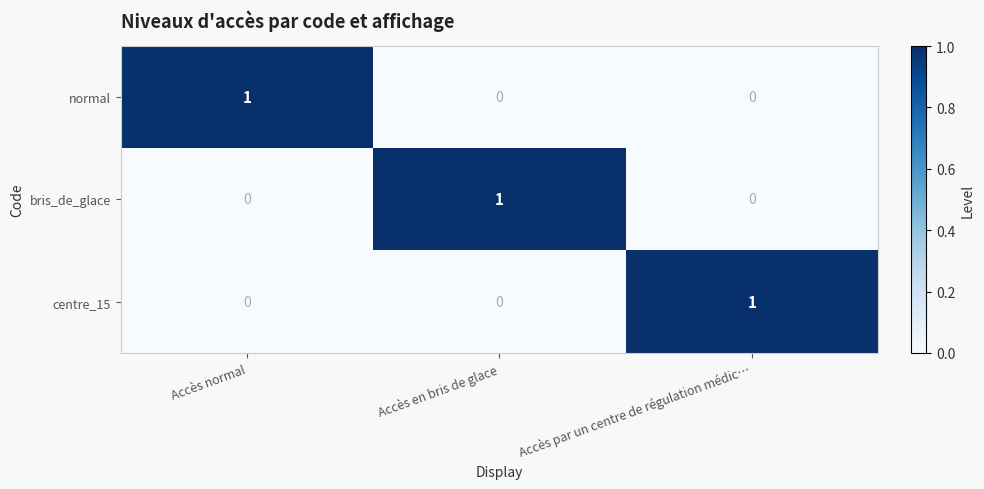

True or false: normal has a value of 2 at Accès normal.

False